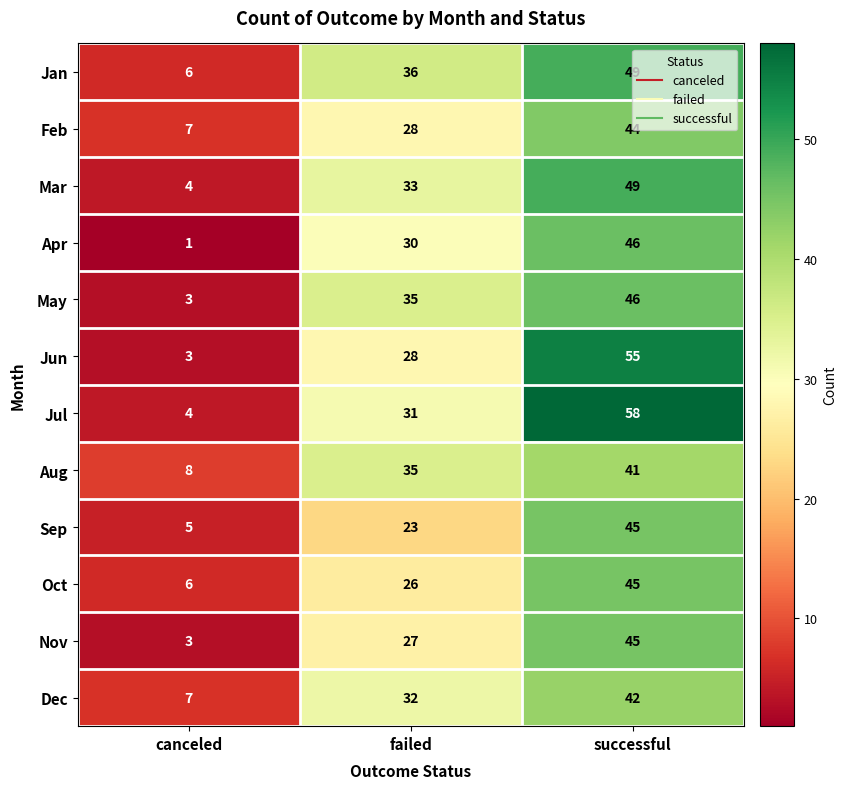

Which series changed the most between canceled and successful?

Jul